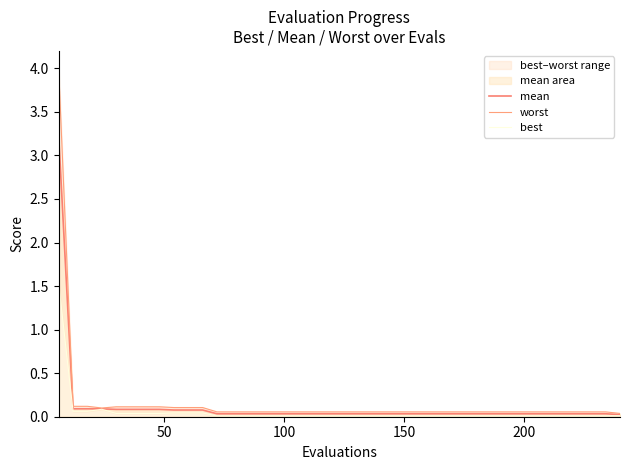

List the series in order of their peak value, lowest first.

best, mean, worst